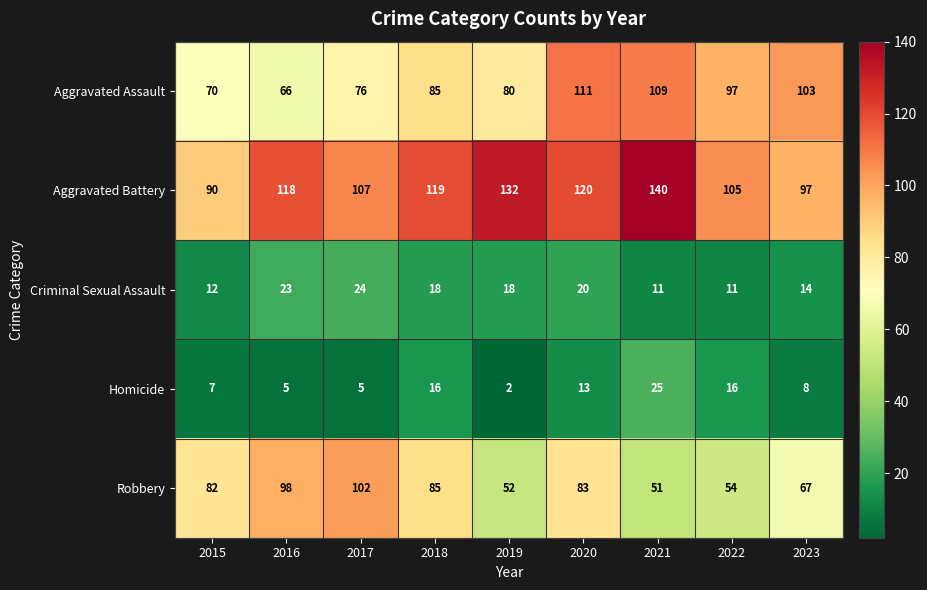

The value of Aggravated Assault at 2023 is 103. True or false?

True